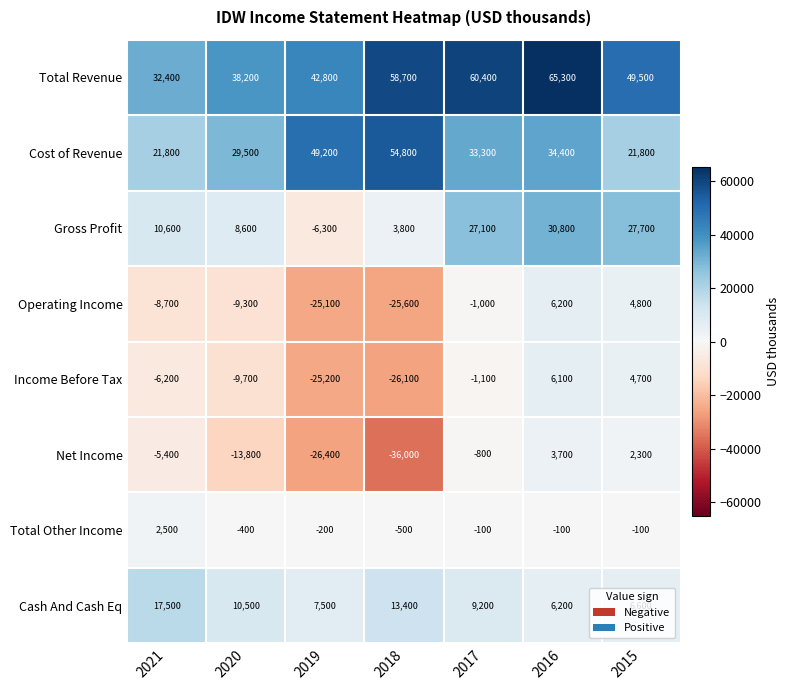

The Cost of Revenue series shows 38985 at 2015. True or false?

False